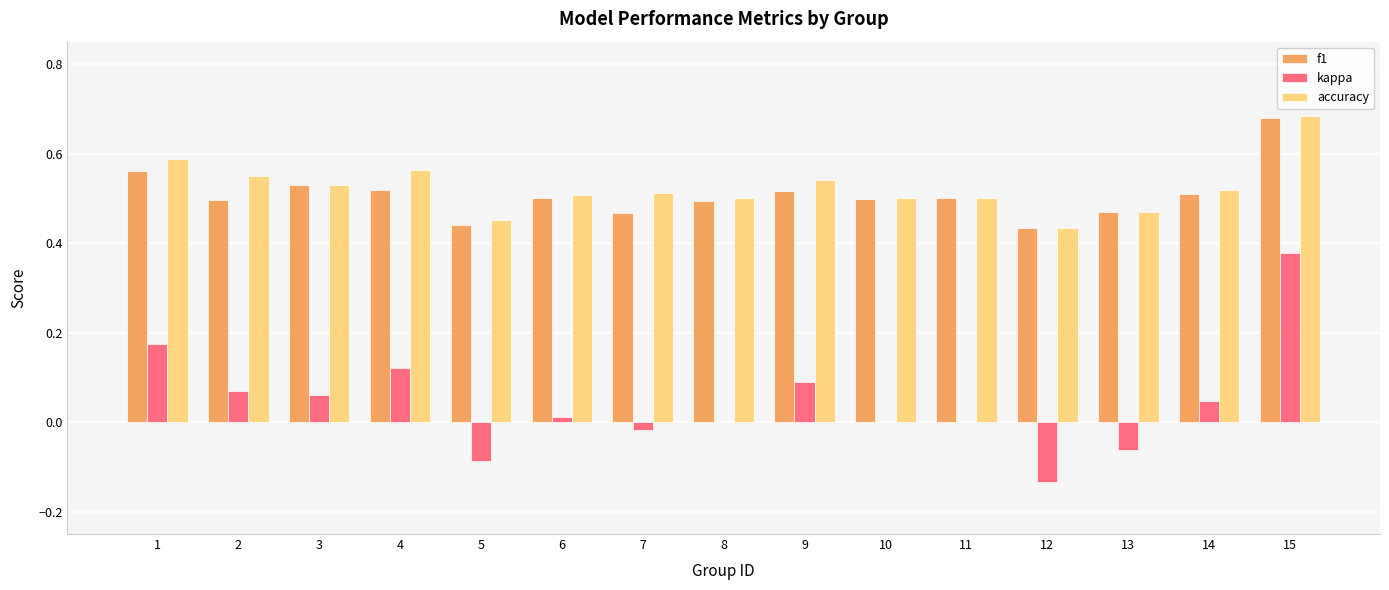

The accuracy series shows 0.5 at 3. True or false?

True